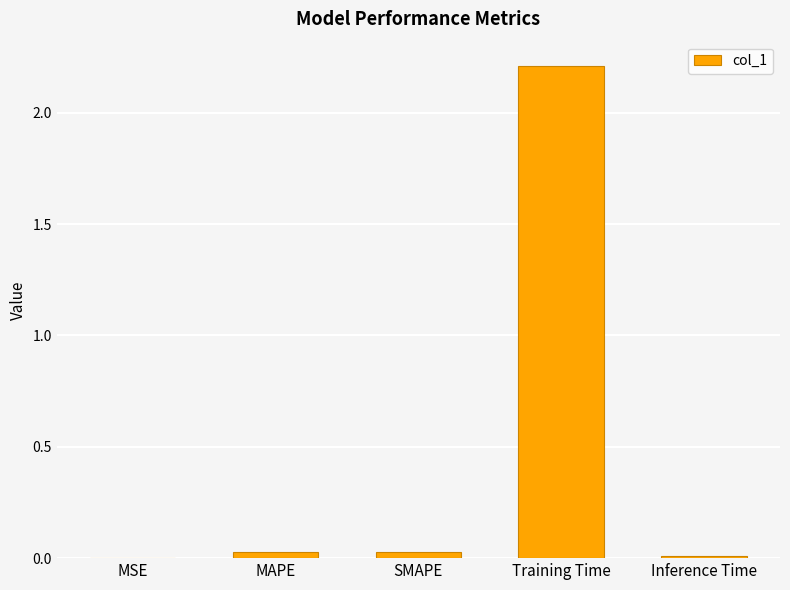

The value at Training Time is 2.2. True or false?

True